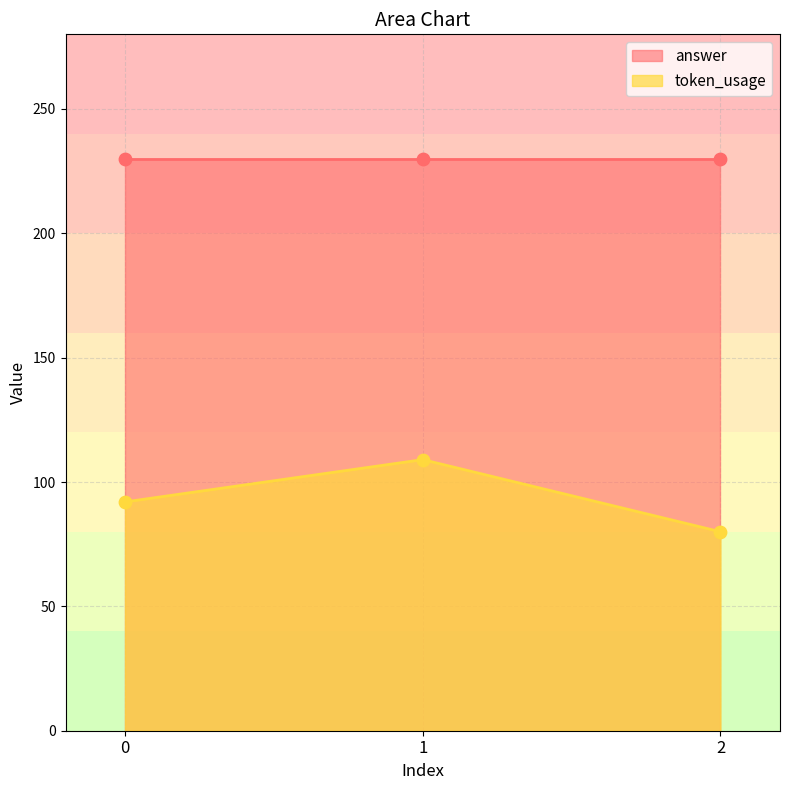

What is the change in value from 0 to 1?

+17